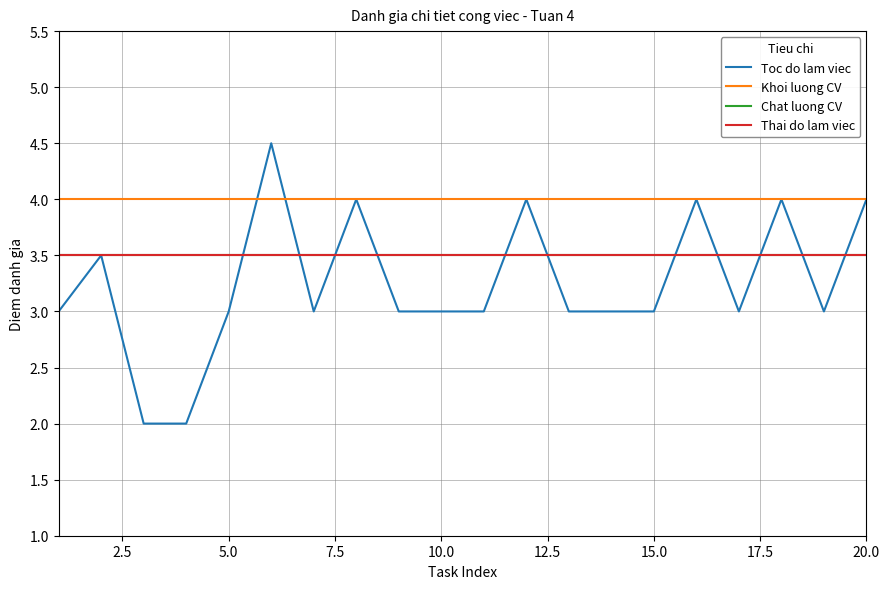

Does the chart display data point markers on the line(s)?

No